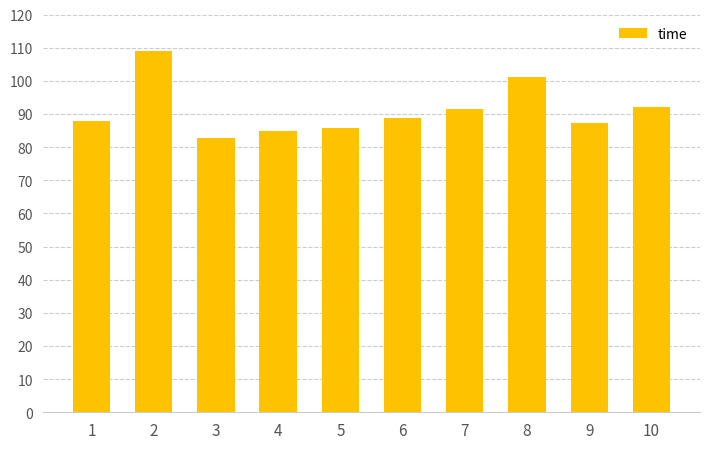

Are the bars grouped side by side (vs. stacked)?

No